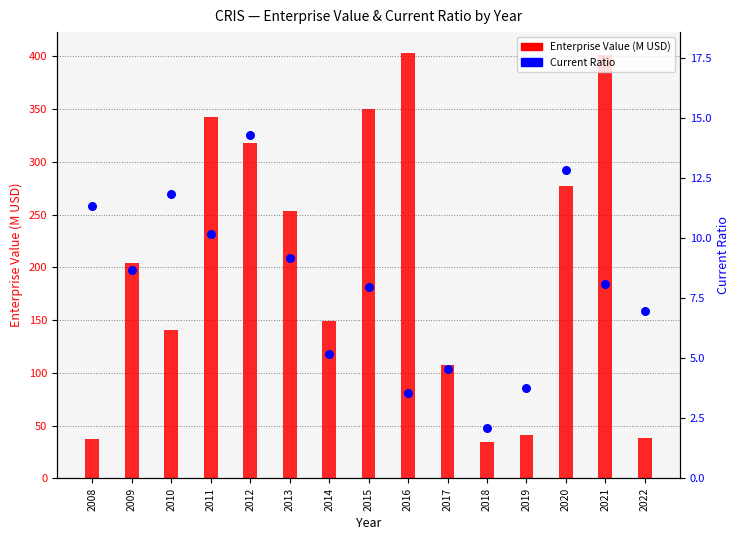

Which series has the largest Y range (max minus min)?

Enterprise Value (M USD)